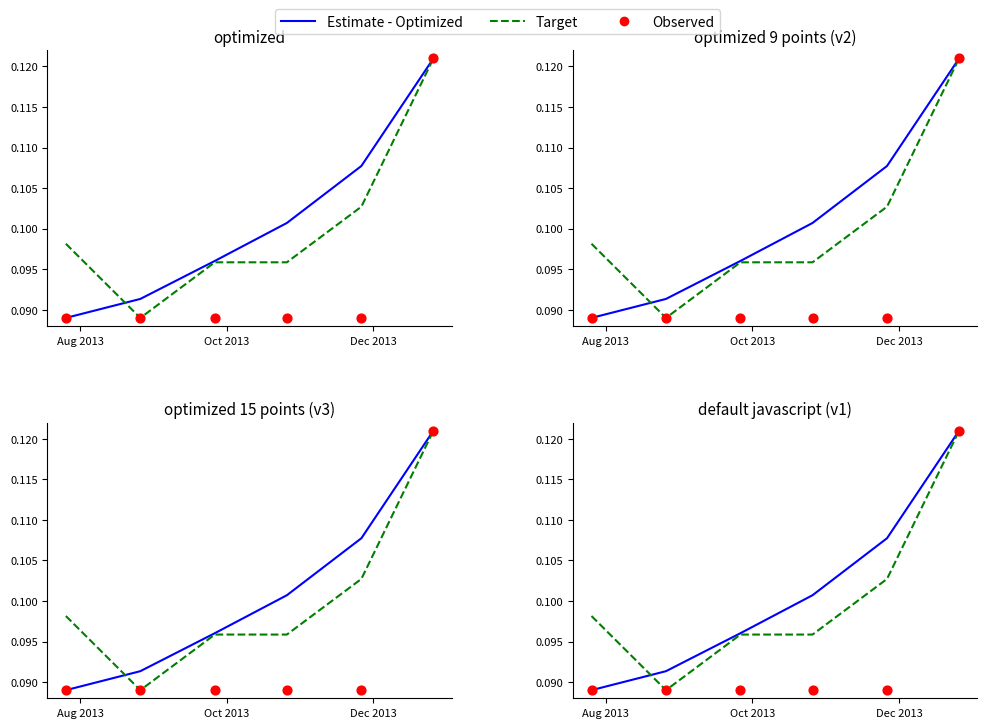

Is the value of Observed at 5 greater than the value of Target at Aug 2013?

Yes